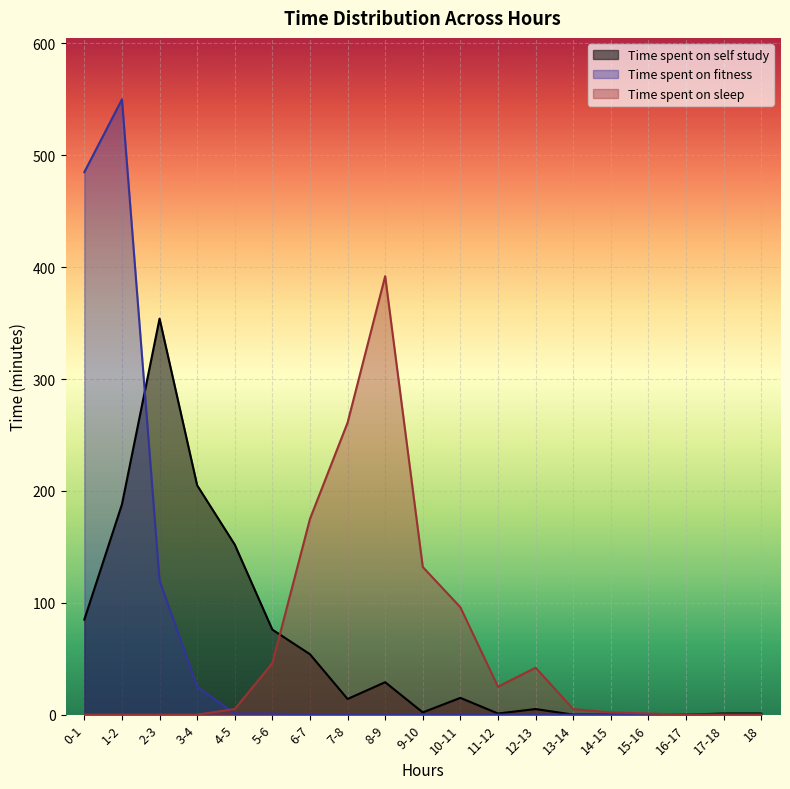

True or false: Time spent on self study and Time spent on sleep cross at least once.

True